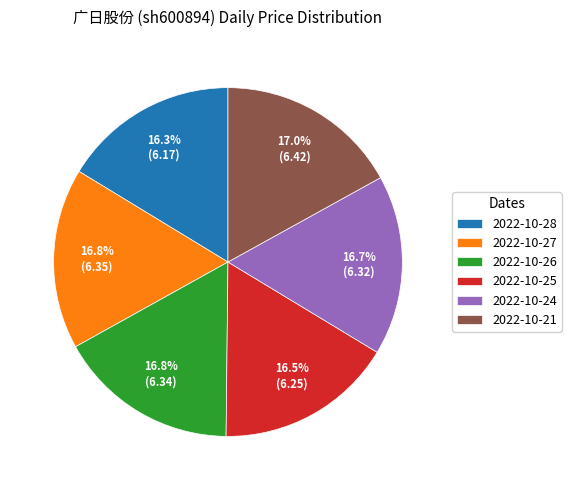

What is the total percentage of 2022-10-28 and 2022-10-25?

32.8%